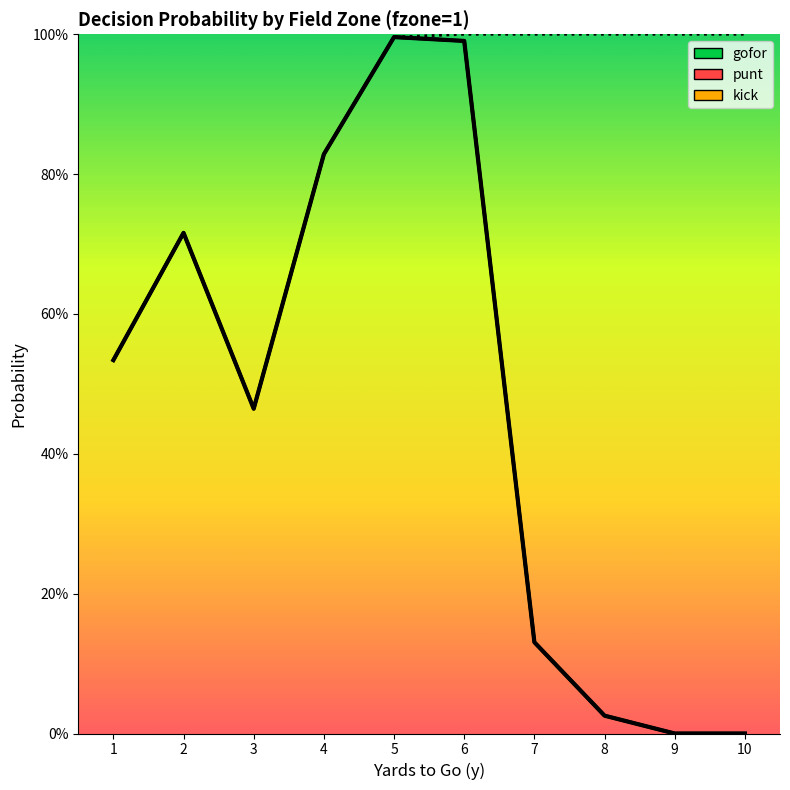

True or false: gofor and kick cross at least once.

False